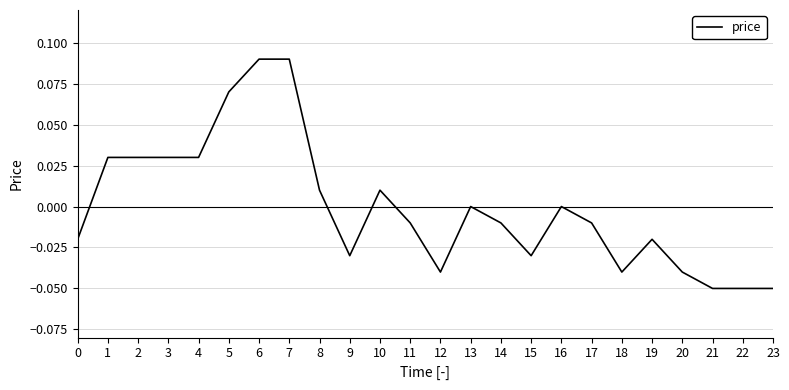

The chart shows a value of -0.0 at 18. True or false?

True